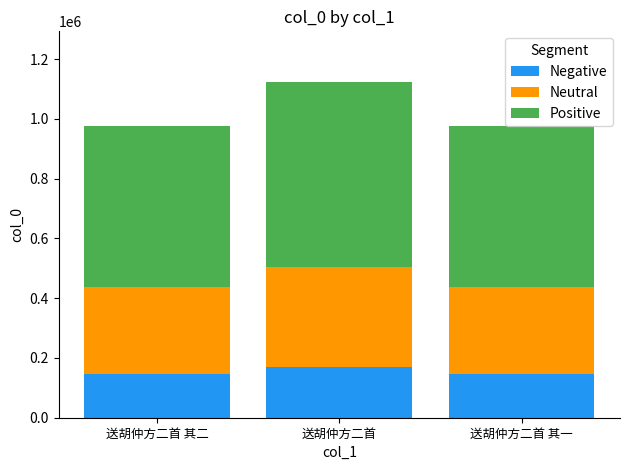

What is the approximate value of Negative at 送胡仲方二首 其一?

146319.9